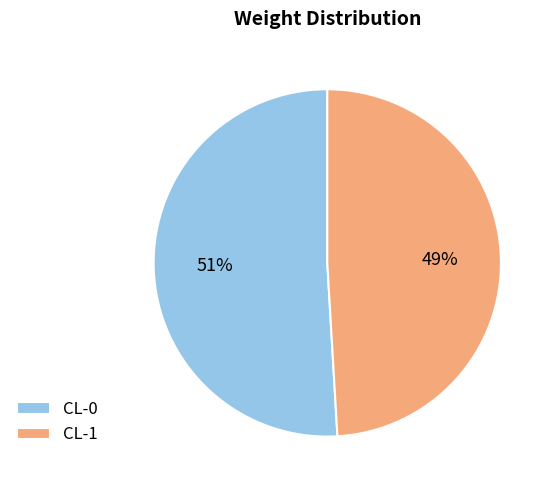

How many segments does this pie chart have?

2